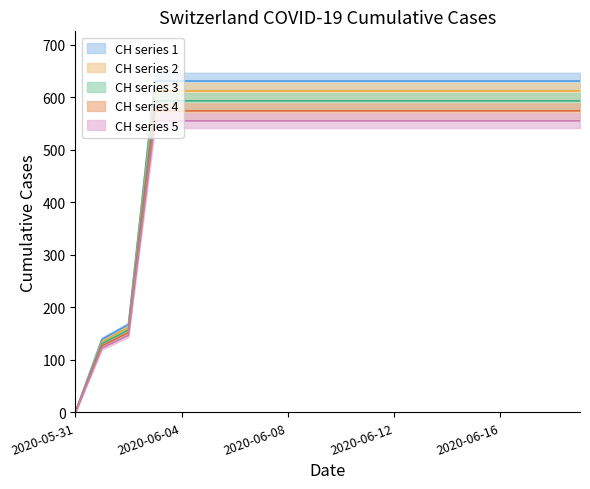

What is the ratio of the value at 2020-06-05 to the value at 2020-06-03?

1.0